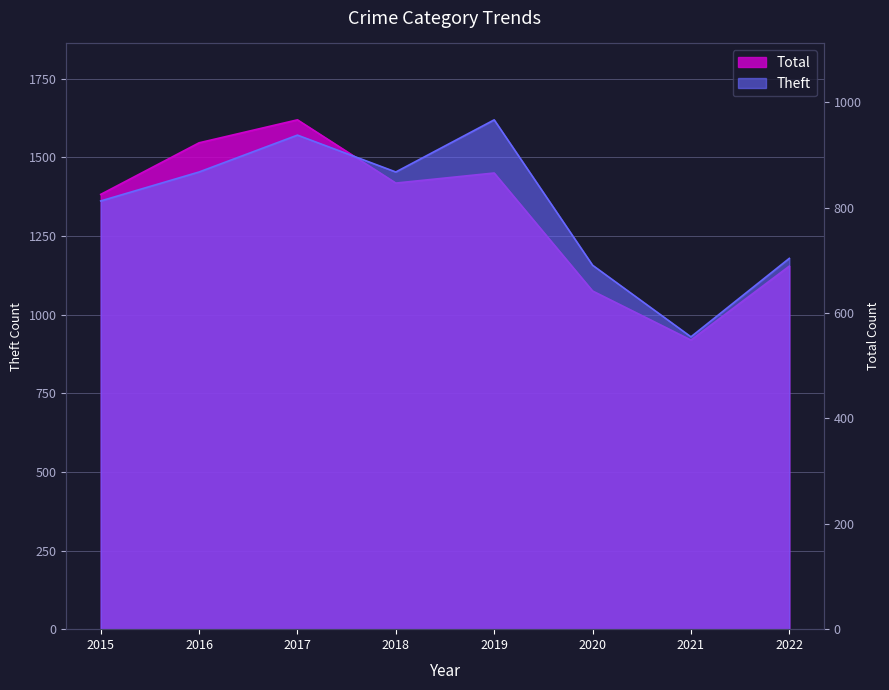

How many interior local peaks does the Theft series have?

2